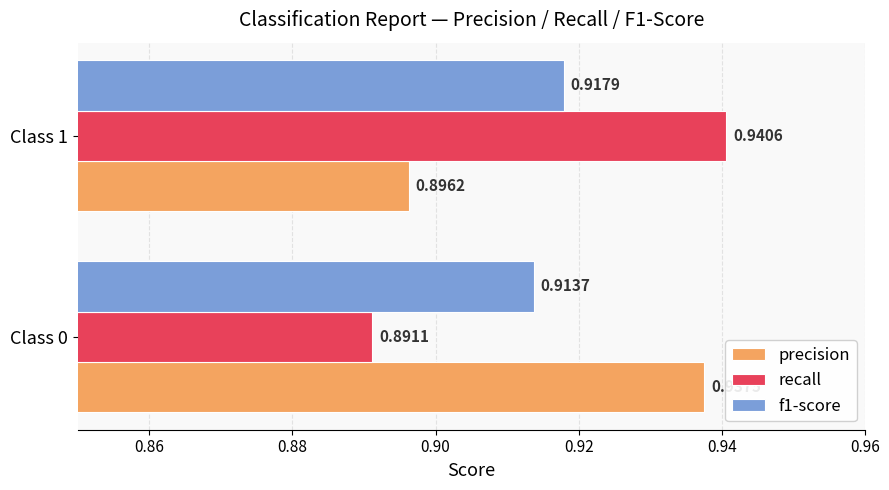

Which series has the largest range (max minus min)?

recall